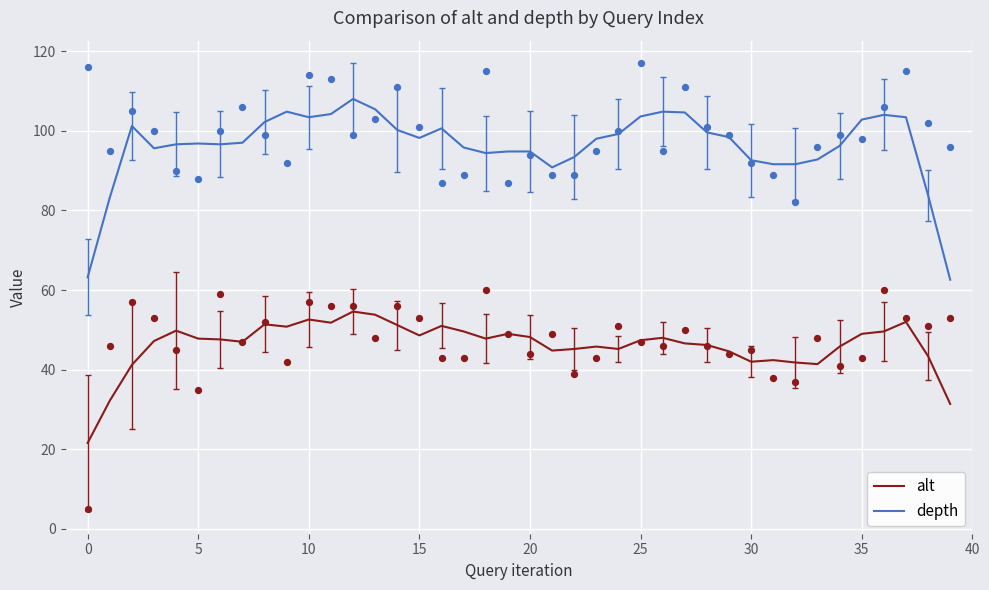

What is the total value across all series at 14?

151.4